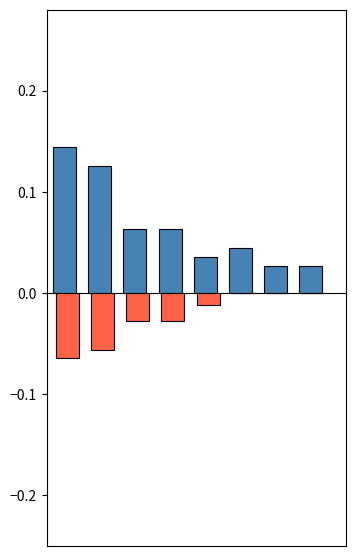

Count the number of data series in this chart.

2